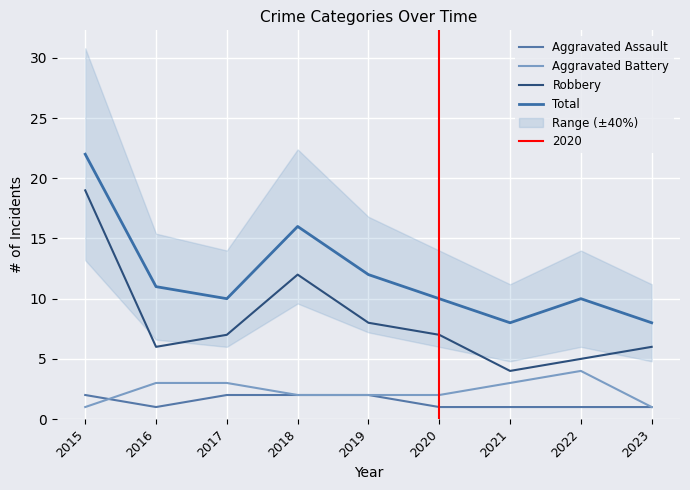

Where is the first local maximum for Aggravated Battery?

2022